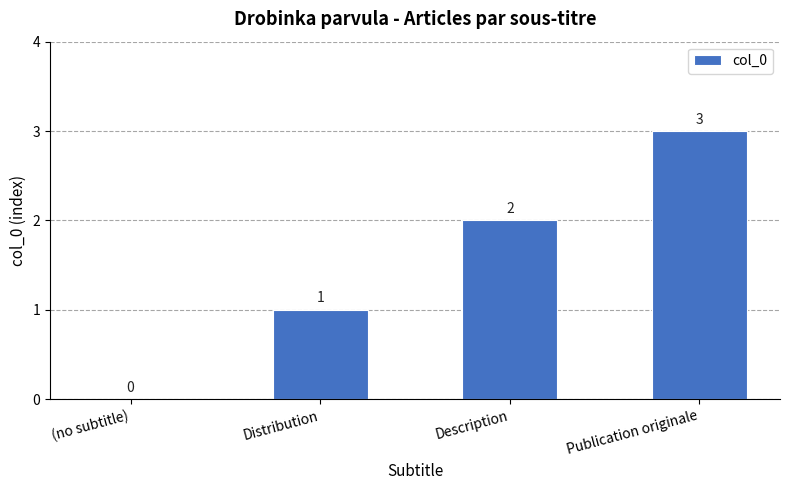

Does the chart contain stacked bars?

No